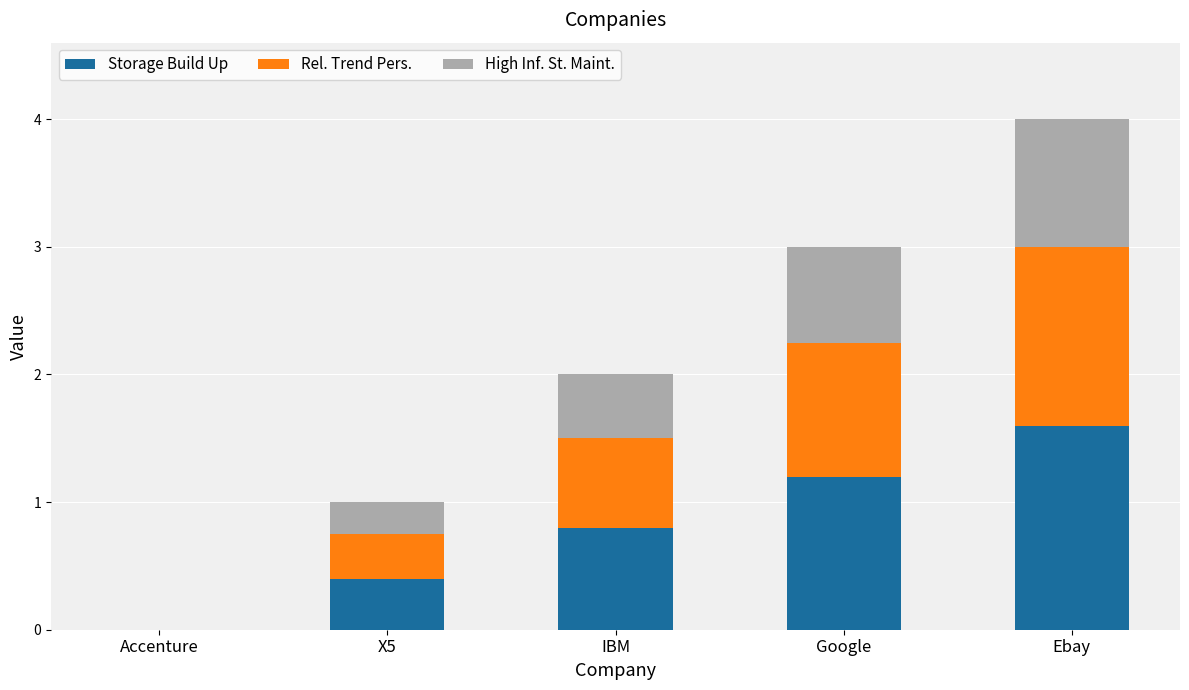

The Storage Build Up series shows 0.6 at IBM. True or false?

False